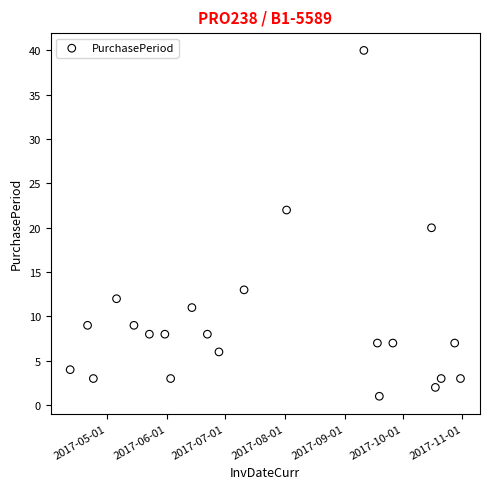

What is the range of Y values (max minus min)?

39